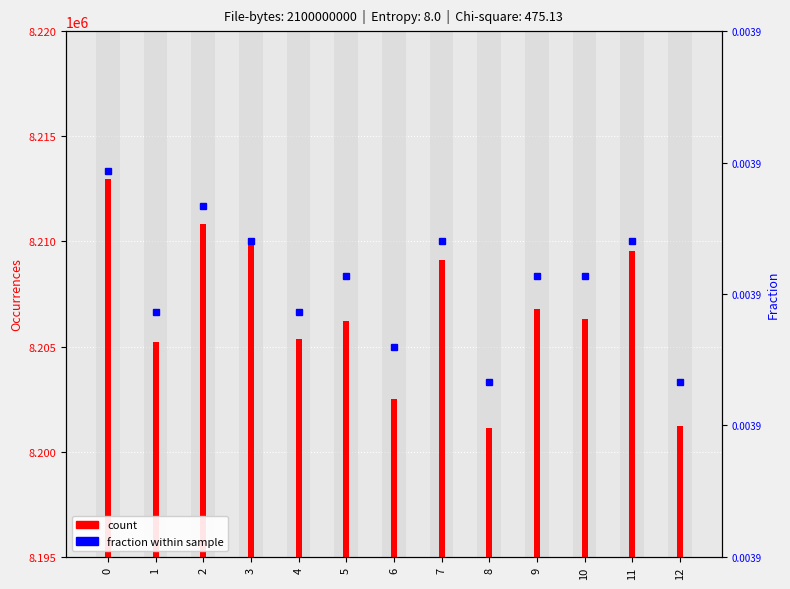

How many distinct data groups are displayed?

2